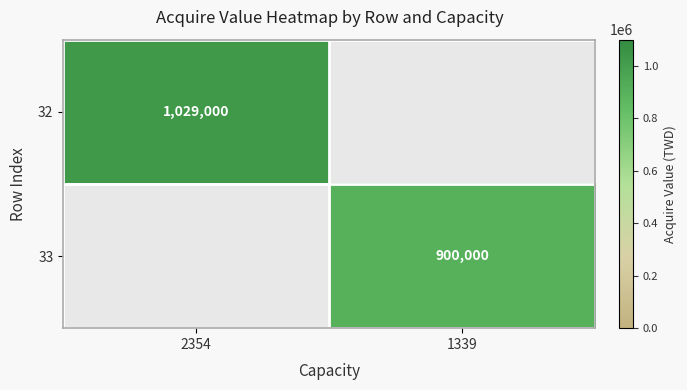

The value of 32 at 2354 is 1559092.8. True or false?

False